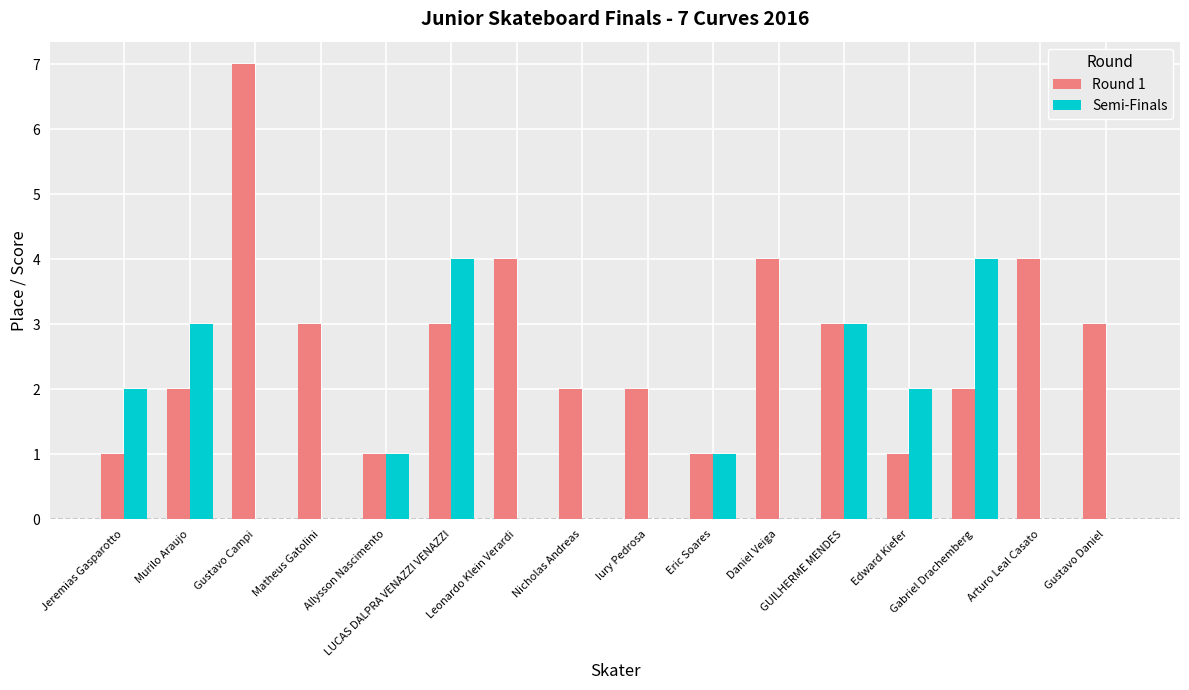

How many distinct data groups are displayed?

2